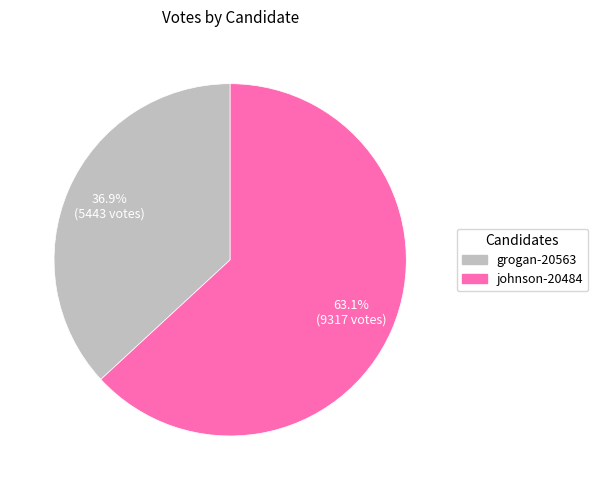

Rank the categories by value from highest to lowest.

johnson-20484, grogan-20563